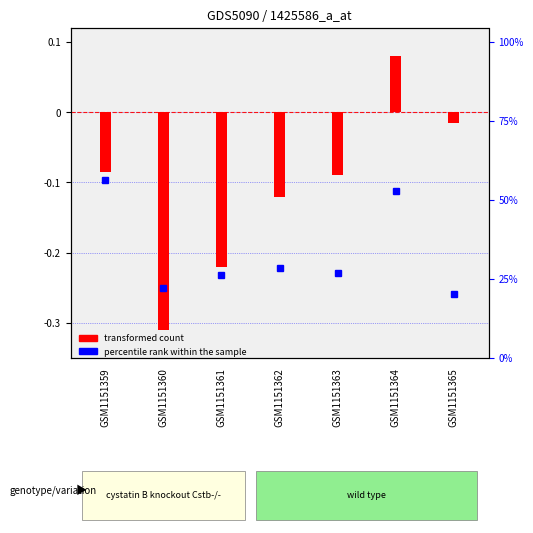

How many data points does each series have?

7